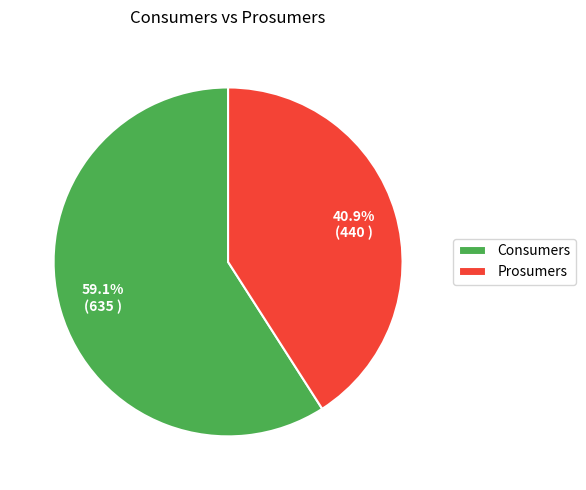

Which slice represents more than half of the pie?

Consumers